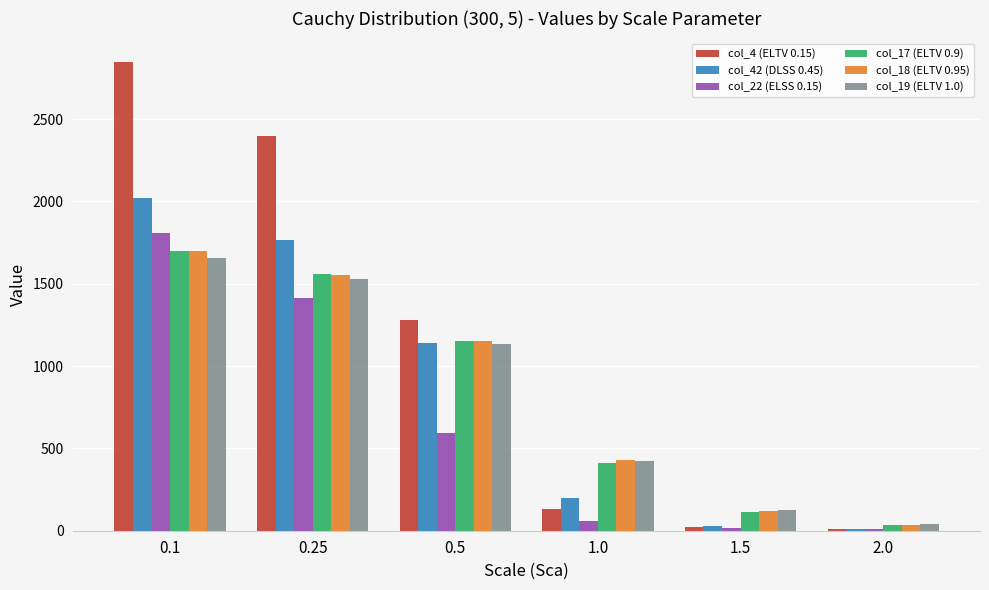

What is the sum of all col_22 (ELSS 0.15) values?

3898.1